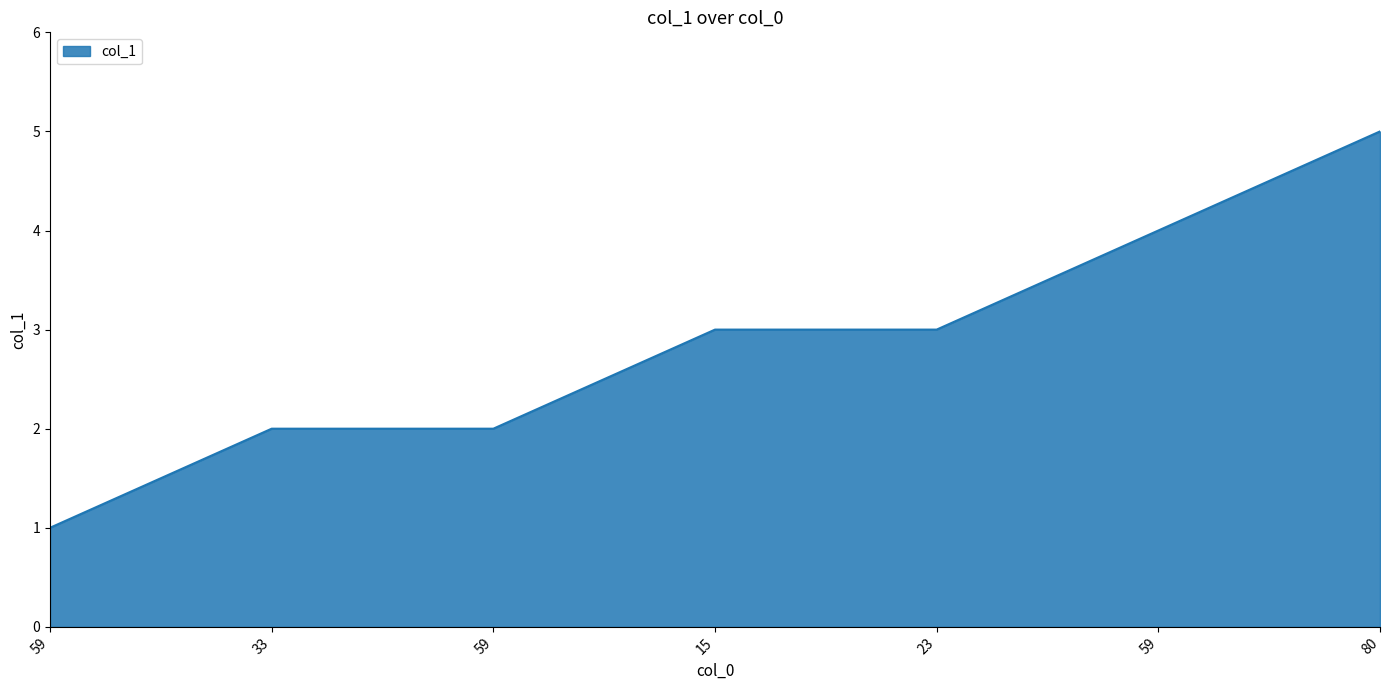

What is the label of the 6th point from the right?

33